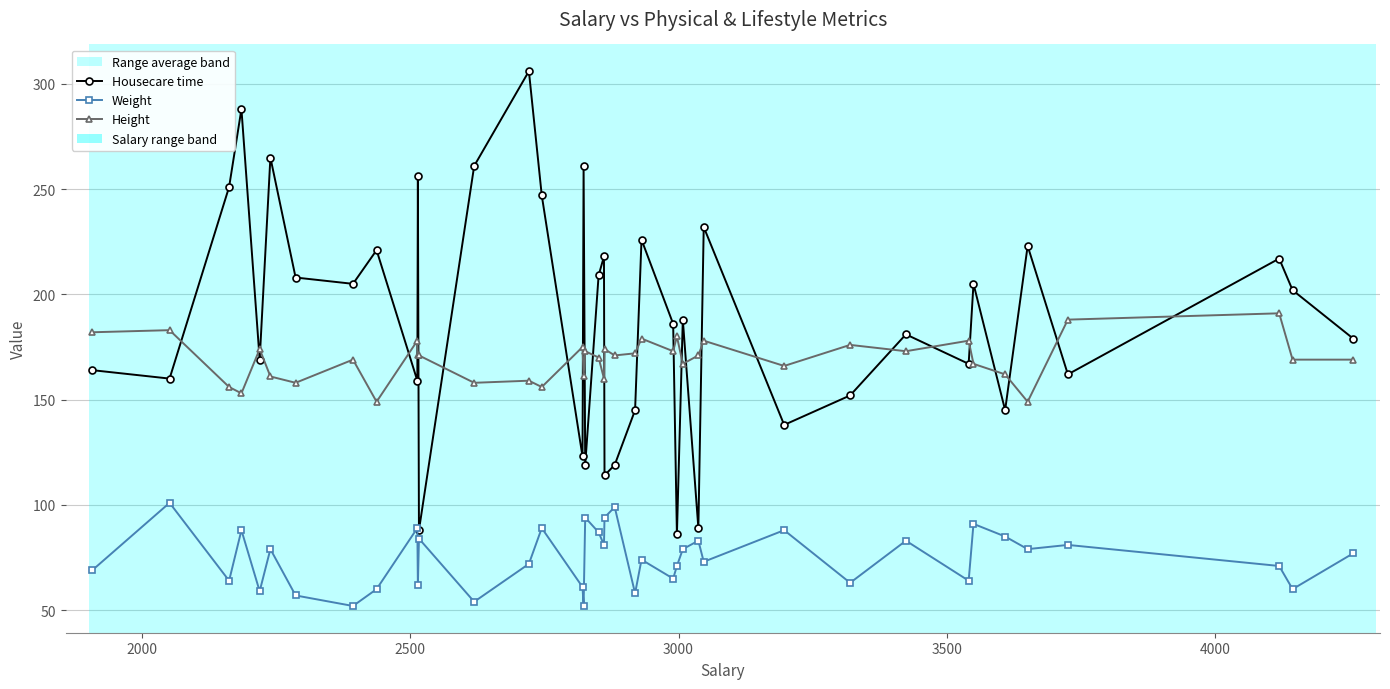

True or false: Housecare time and Height cross at least once.

True